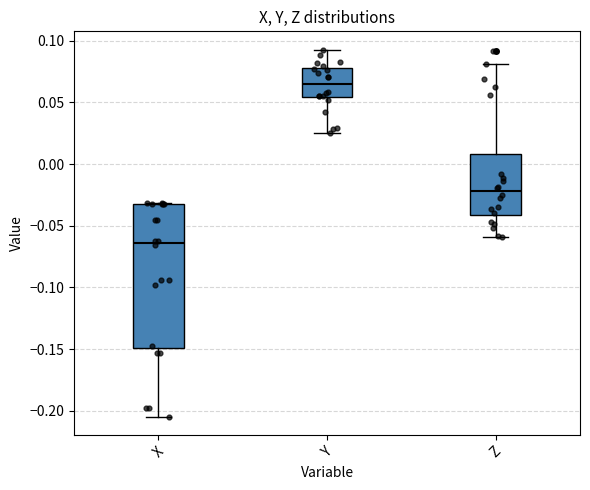

Which box has the lowest median line?

X